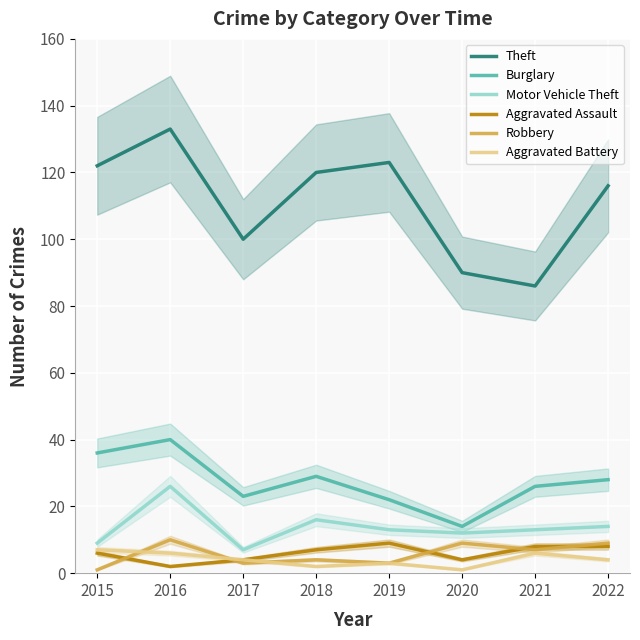

True or false: Aggravated Battery and Theft intersect in this chart.

False